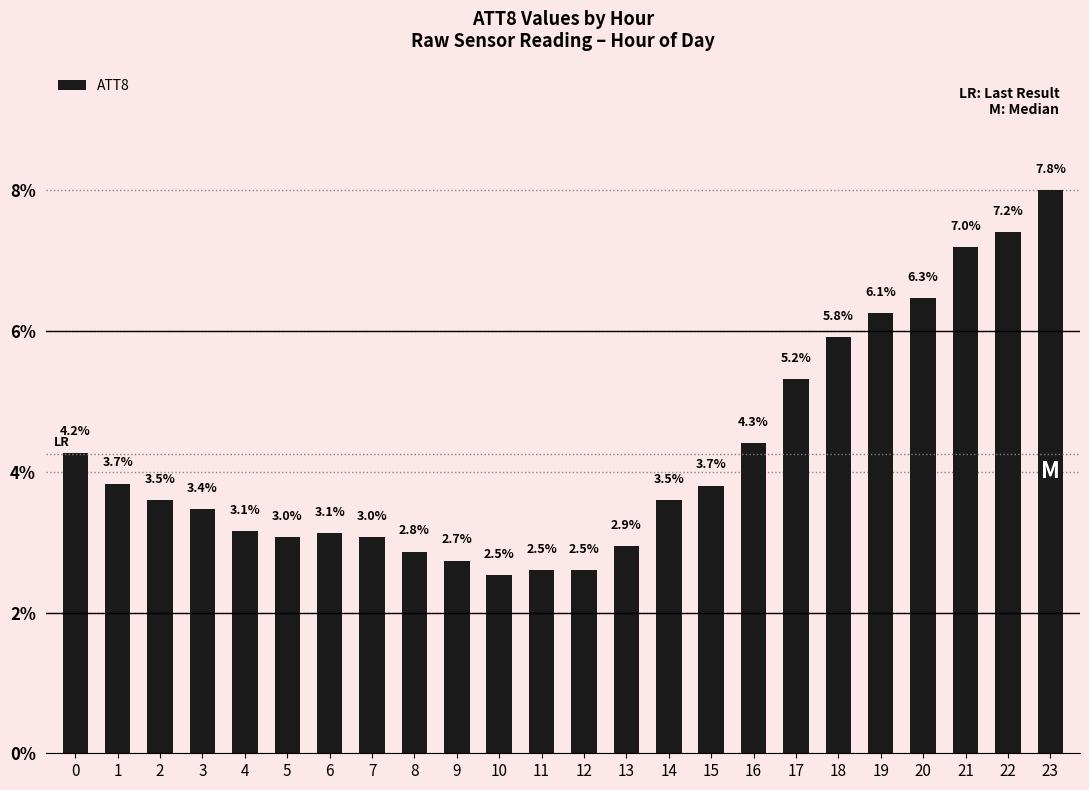

What is the value of the 9th bar from the left?

2.8